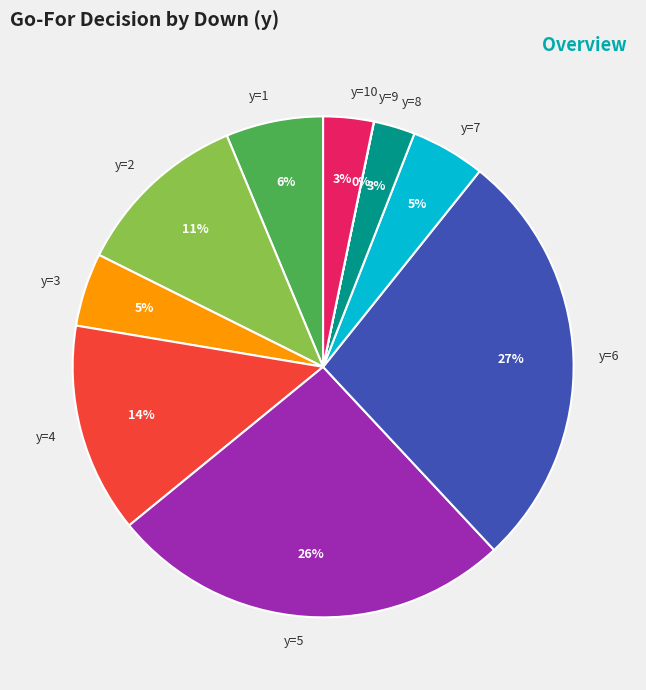

What is the largest slice in the pie chart?

y=6